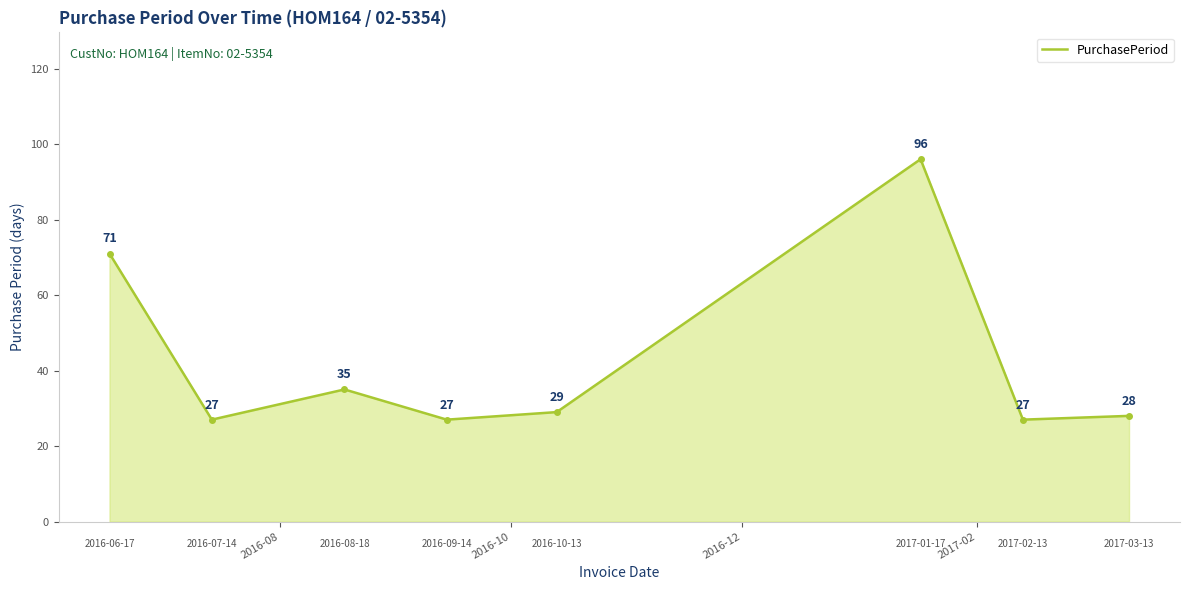

Reading left to right, transcribe all the data shown in this chart.

71	27	35	27	29	96	27	28